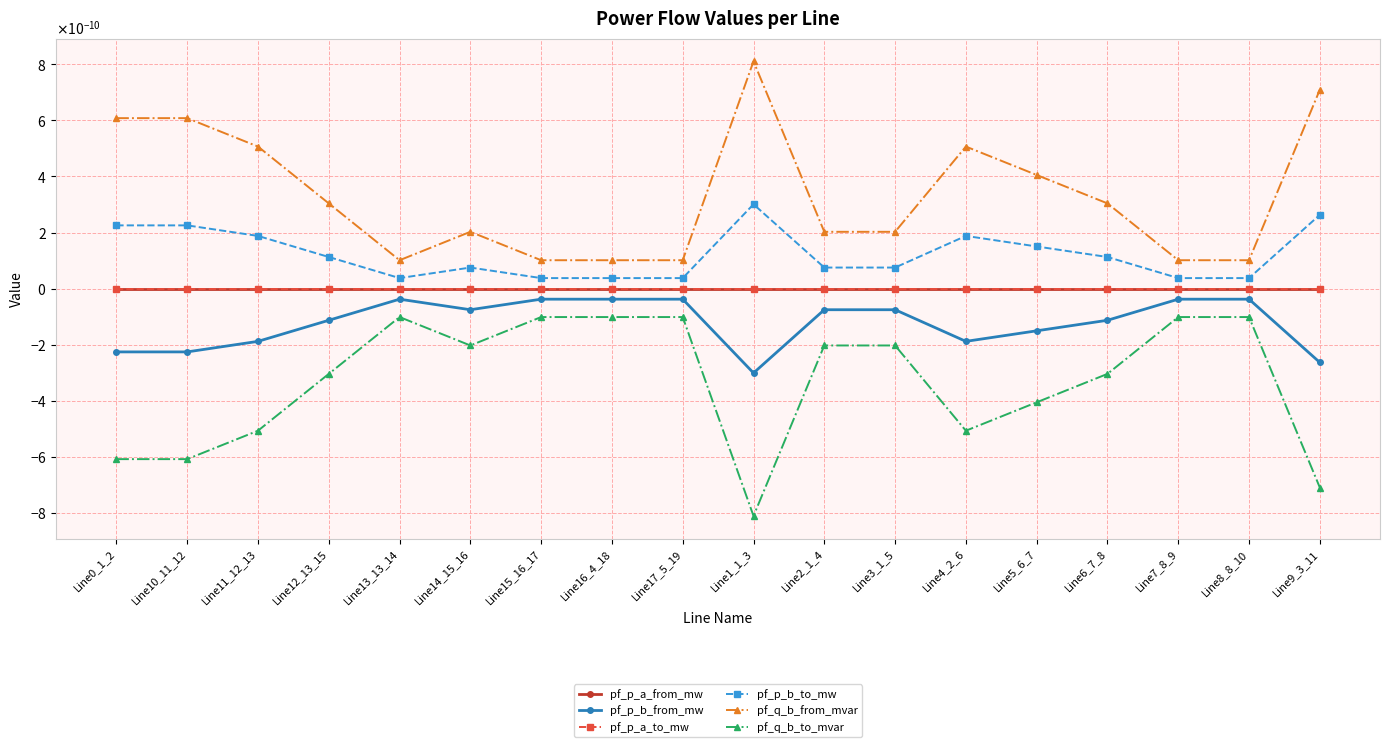

Is this an area chart (filled region under the line)?

No